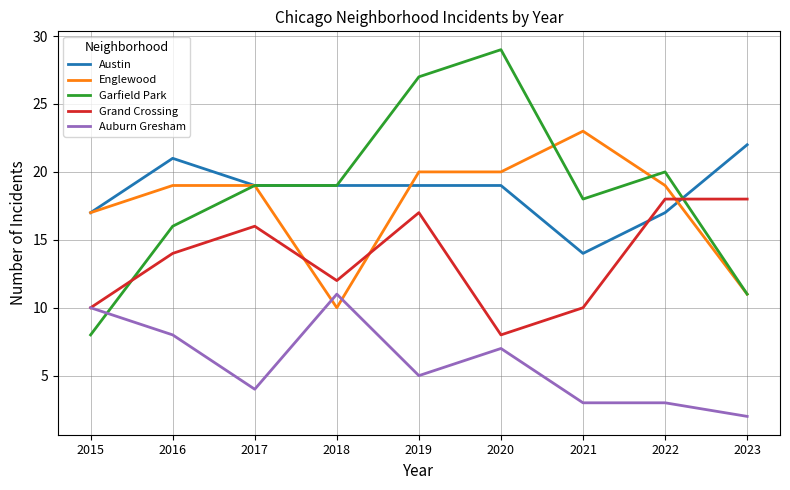

What is the approximate value of Austin at 2020?

19